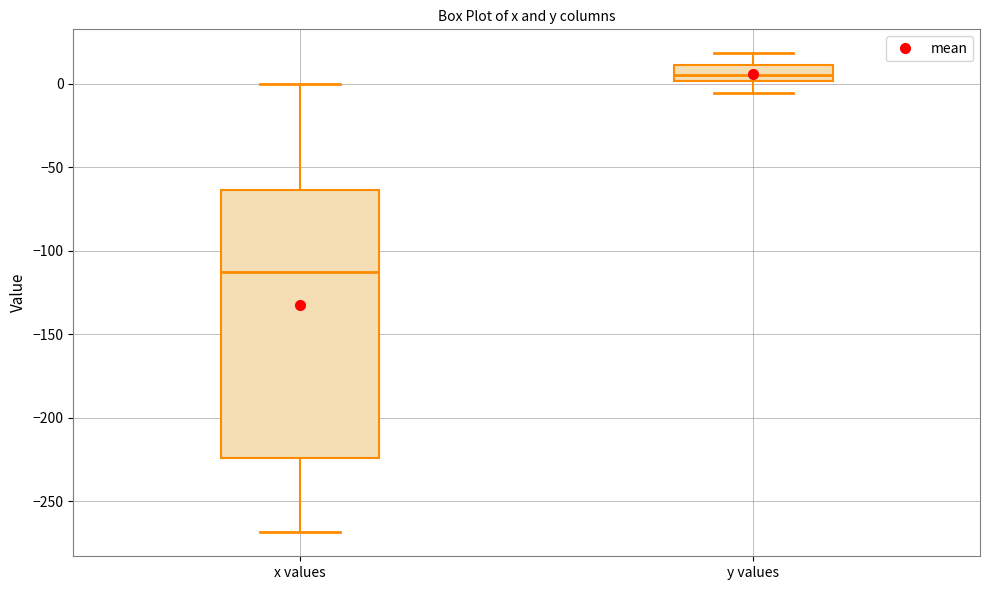

Reading left to right, read every box against the y-axis: the position of its median line, the range the box covers, and the ends of its whiskers. The values are not printed on the chart, so give them approximately, as read against the axis.

x values: median -115, box -225 to -65, whiskers -270 to 0
y values: median 5, box 0 to 10, whiskers -5 to 20